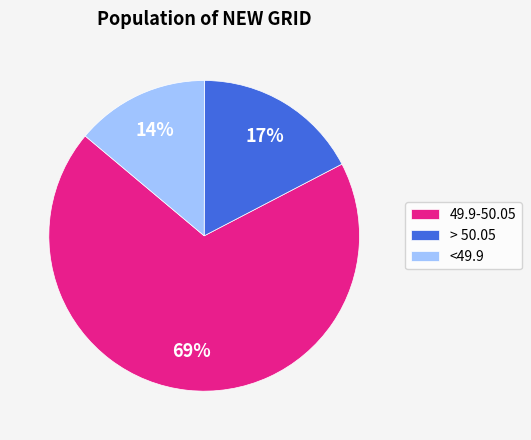

To the nearest percent, what is the average slice percentage?

33%